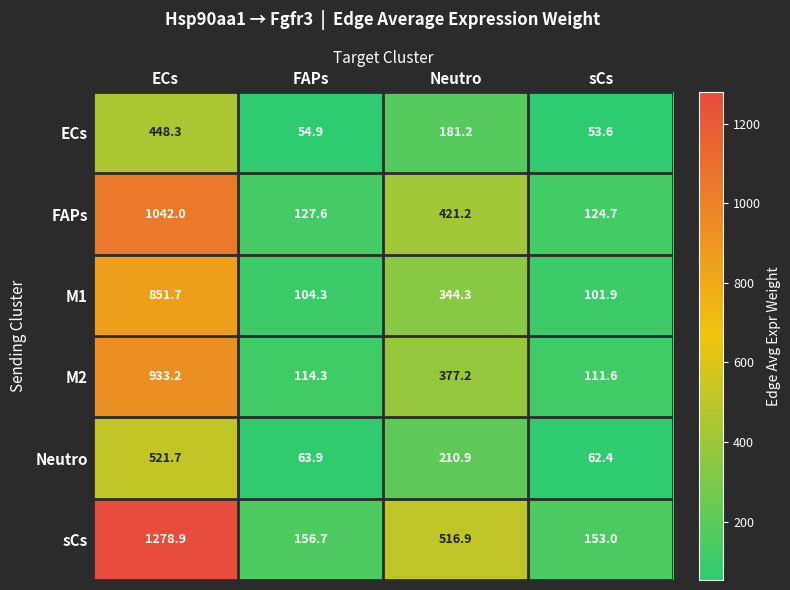

Which series has the largest range (max minus min)?

sCs